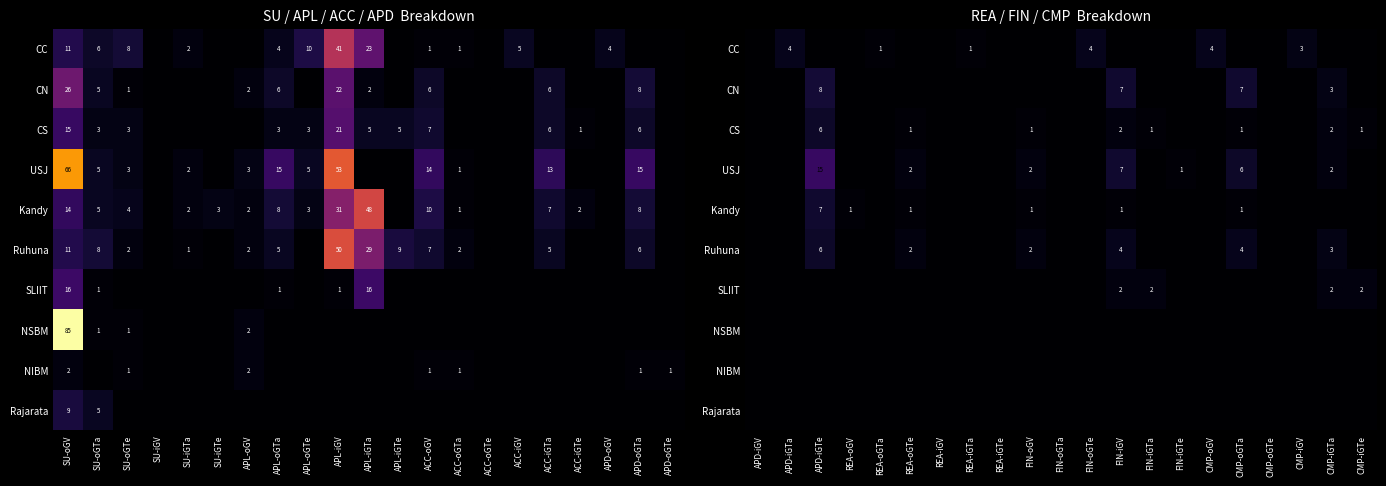

How many Ruhuna values are between 0 and 2?

17